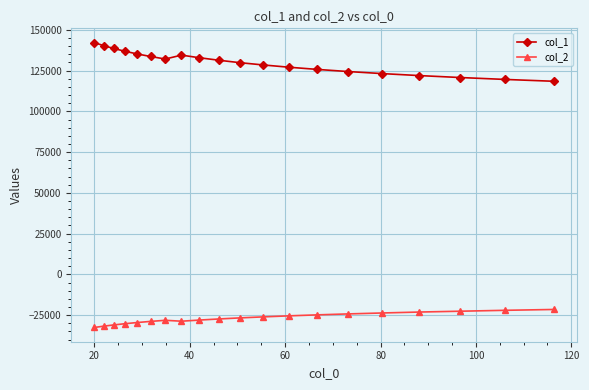

What is the difference between the maximum and minimum values in the col_1 series?

23749.6